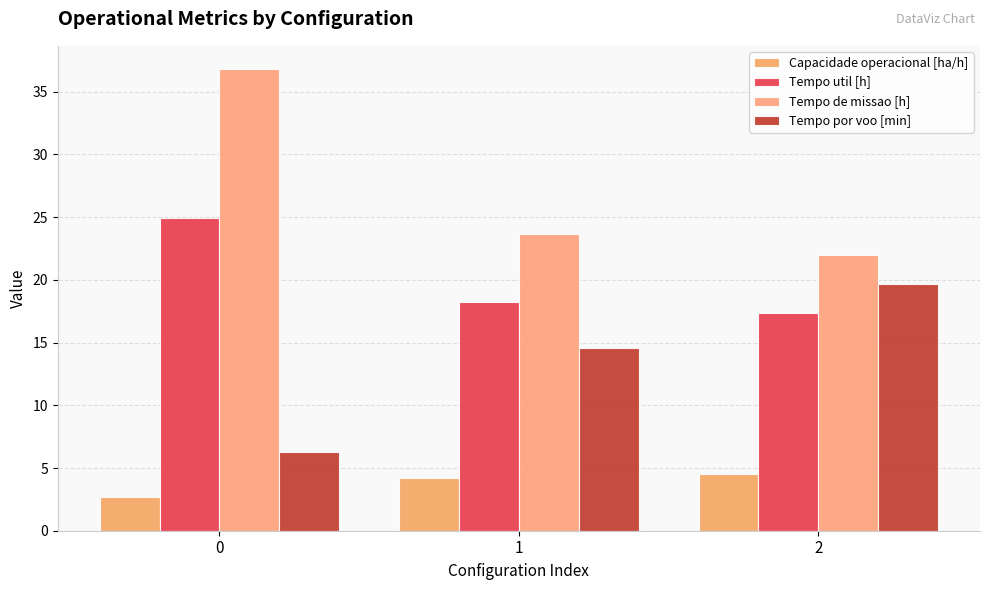

What are all the series names shown in the legend?

Capacidade operacional [ha/h], Tempo util [h], Tempo de missao [h], Tempo por voo [min]